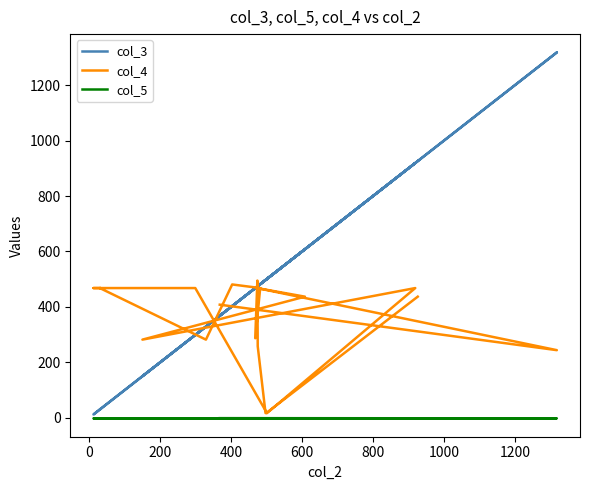

Is this an area chart (filled region under the line)?

No